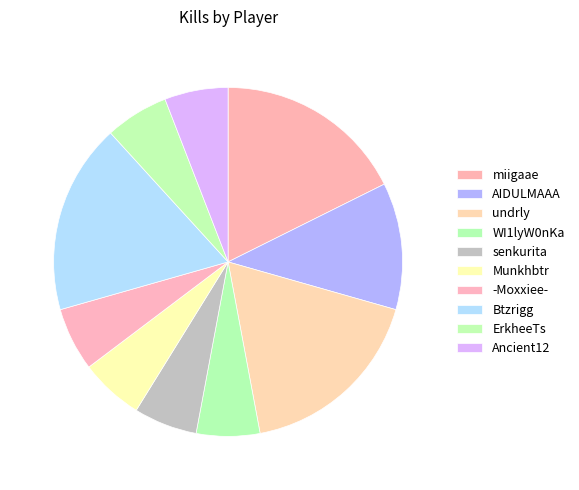

Approximately how many times larger is the value at AIDULMAAA compared to Ancient12?

2.0